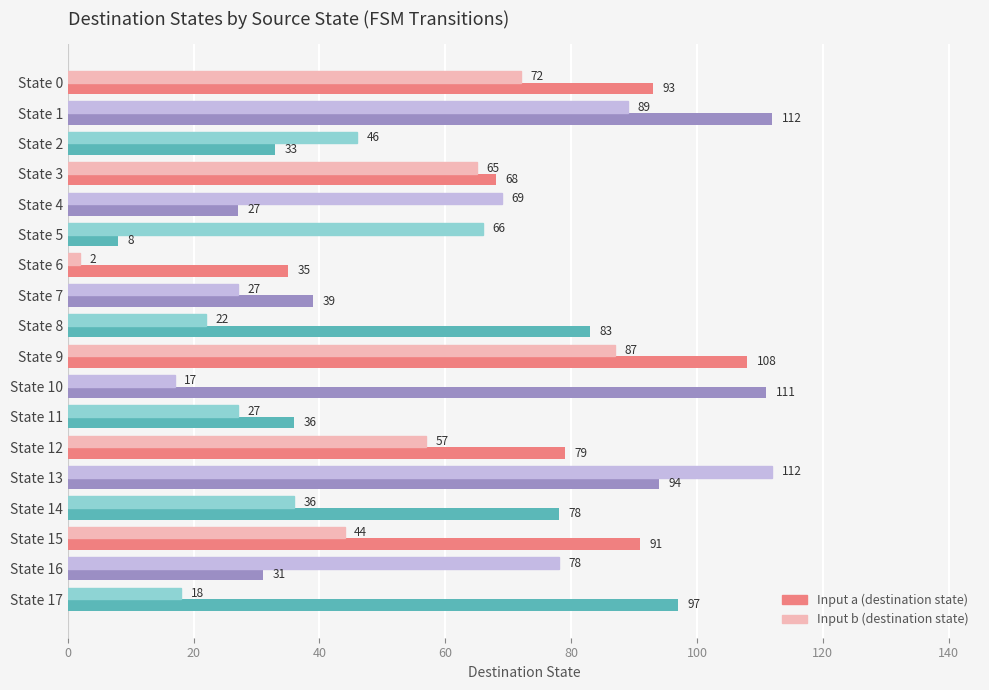

What is the spread (max minus min) of values at State 6?

33